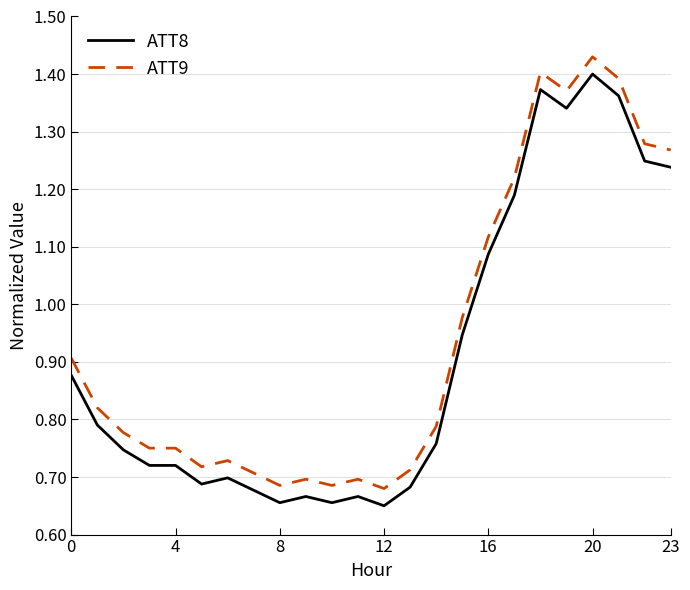

True or false: ATT9 and ATT8 intersect in this chart.

False